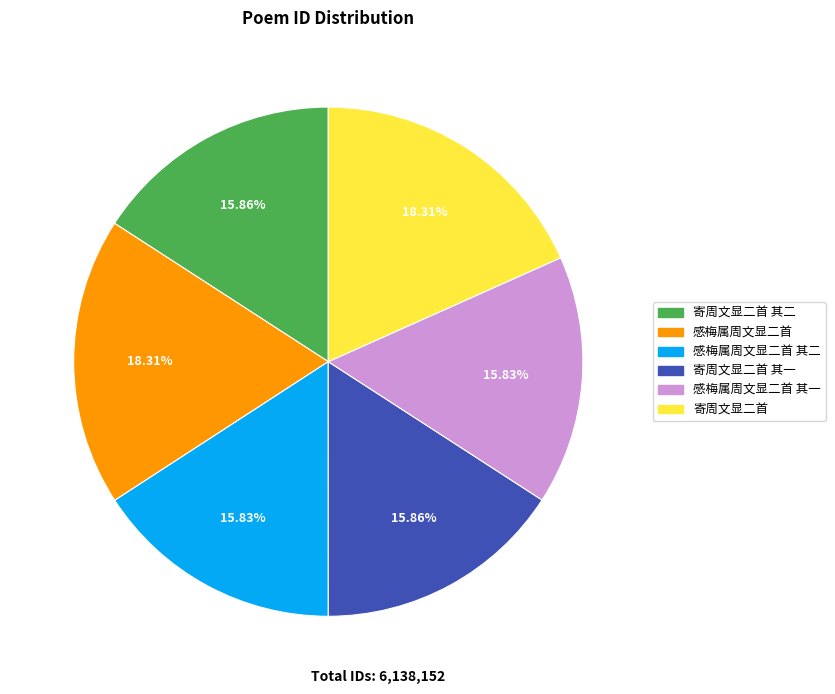

Is it true that 寄周文显二首 is 18% of the pie?

True